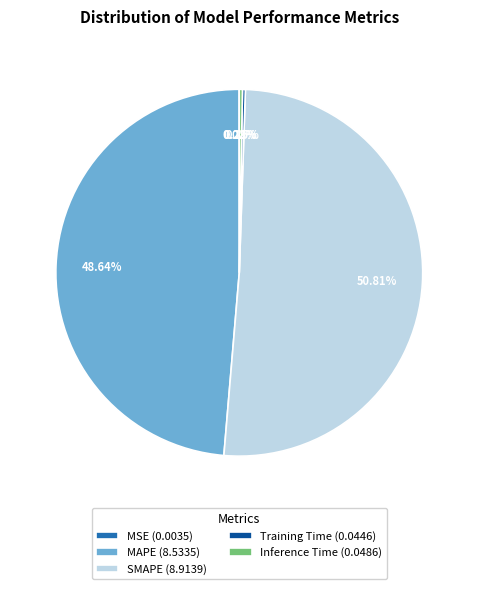

Does any single category account for the majority?

Yes